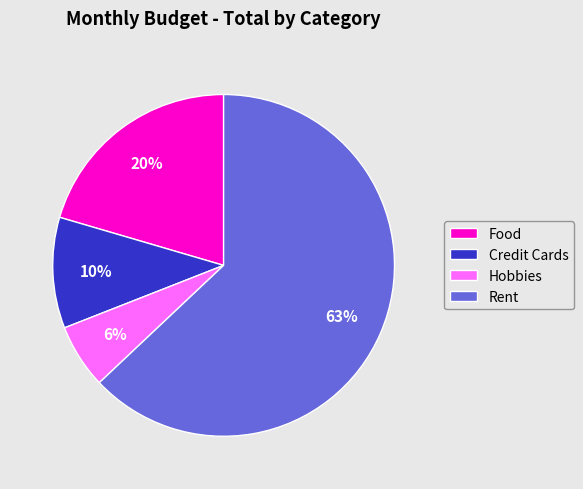

Combined, do Rent and Hobbies account for over 50%?

Yes